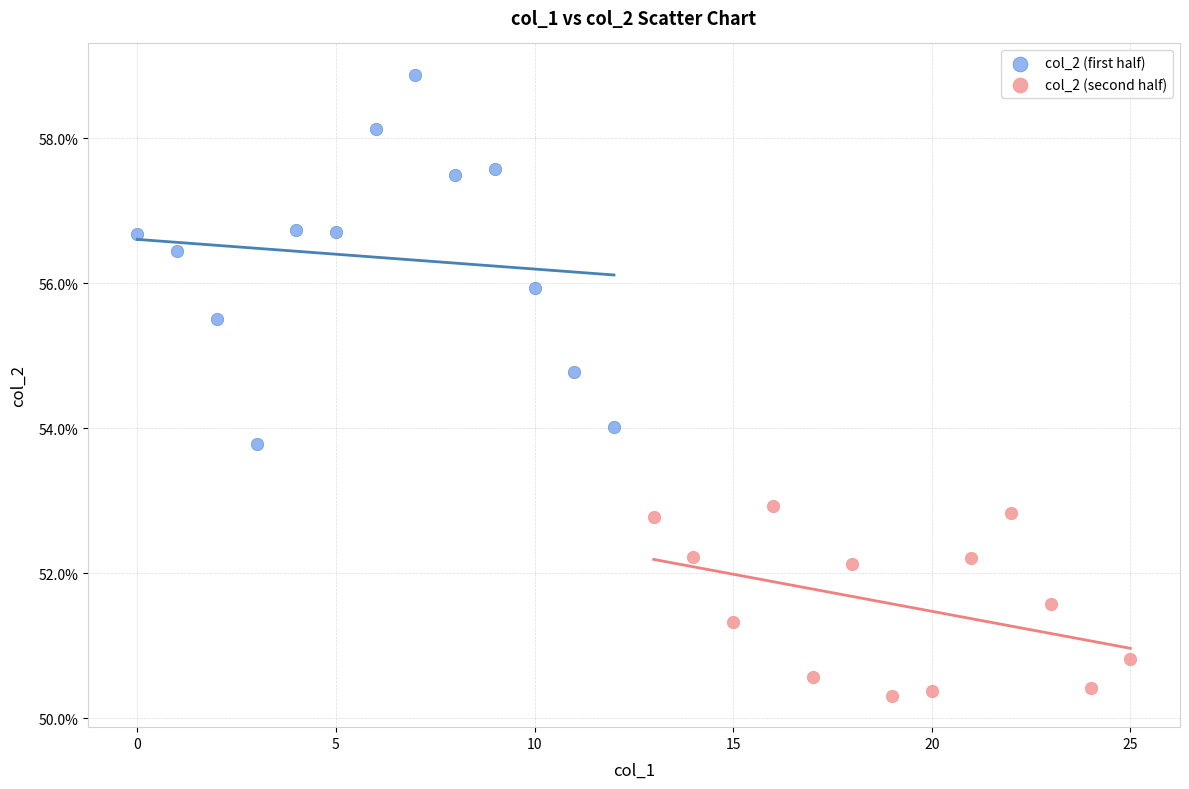

What are all the series names shown in the legend?

col_2 (first half), col_2 (second half)